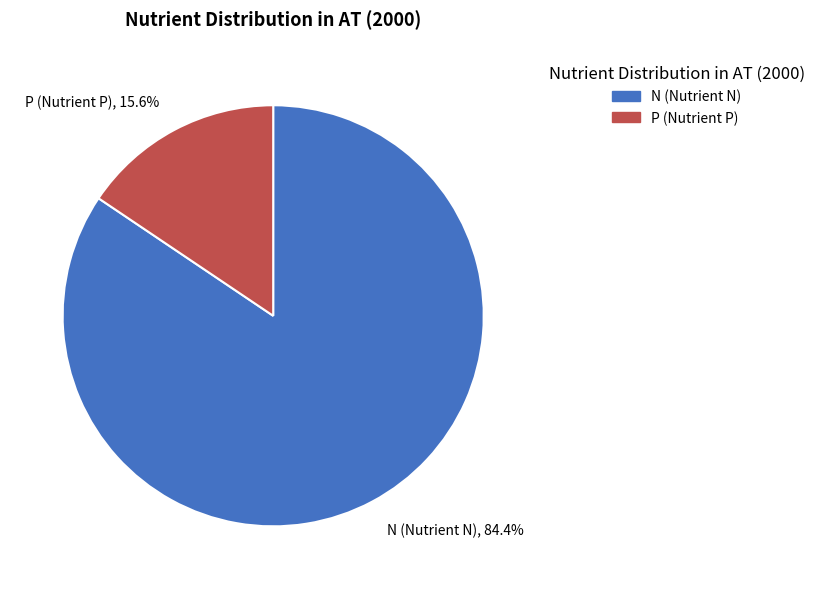

Rank the categories by value from lowest to highest.

P (Nutrient P), N (Nutrient N)